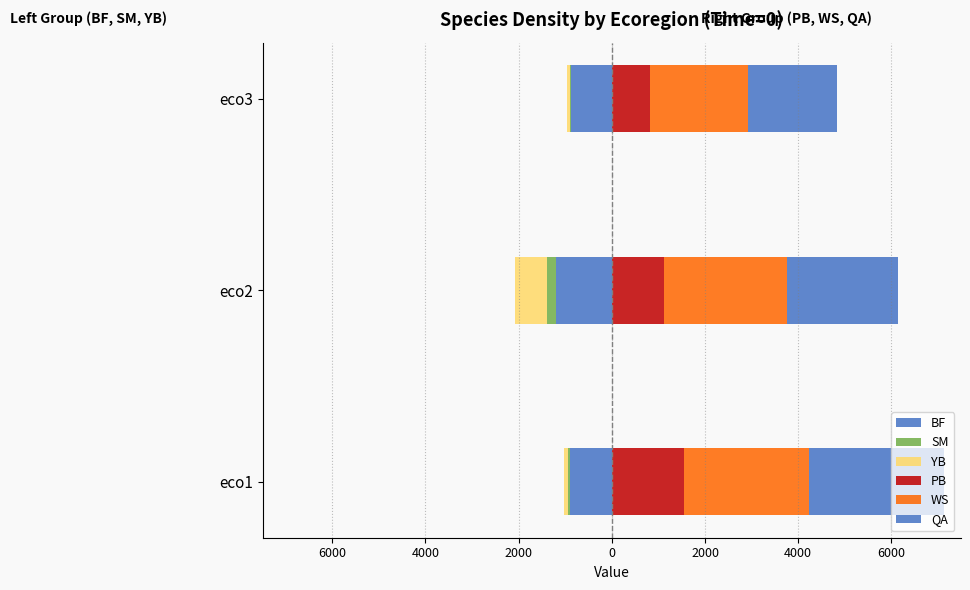

The value of PB at eco3 is 1197.7. True or false?

False